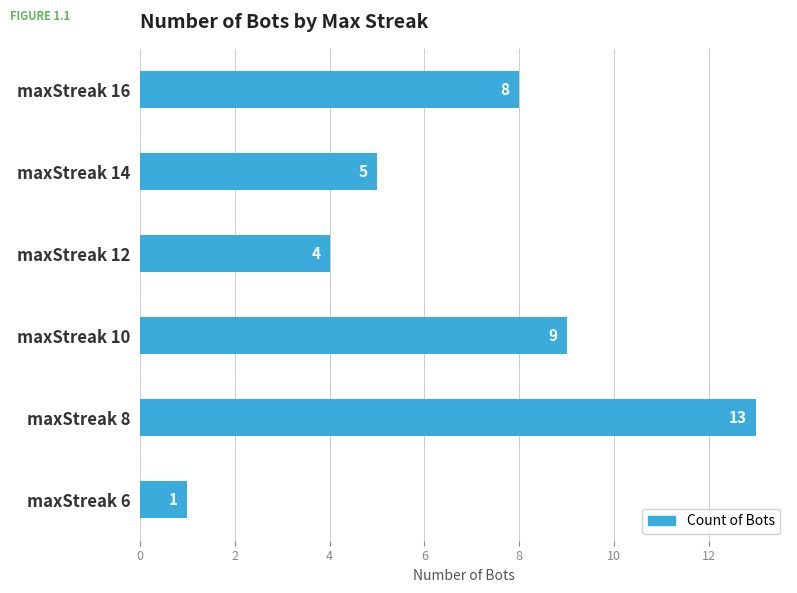

Reading top to bottom, what are all the values shown in this chart?

8	5	4	9	13	1